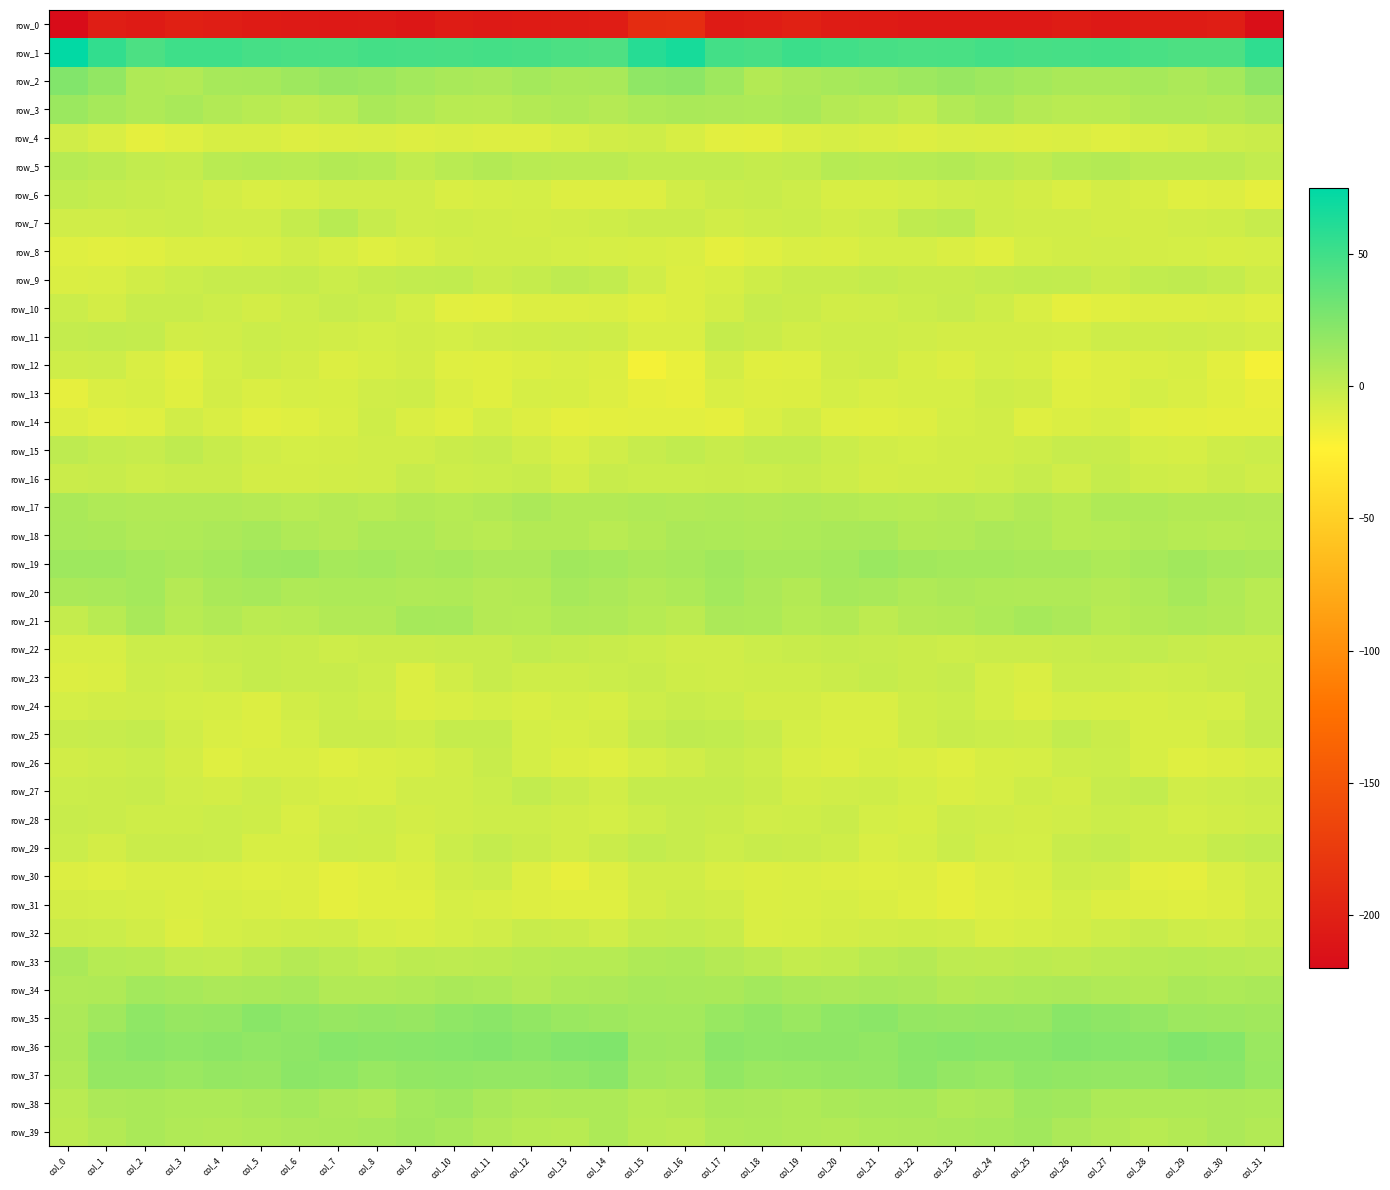

Is the value of row_10 at col_2 greater than the value of row_36 at col_16?

No